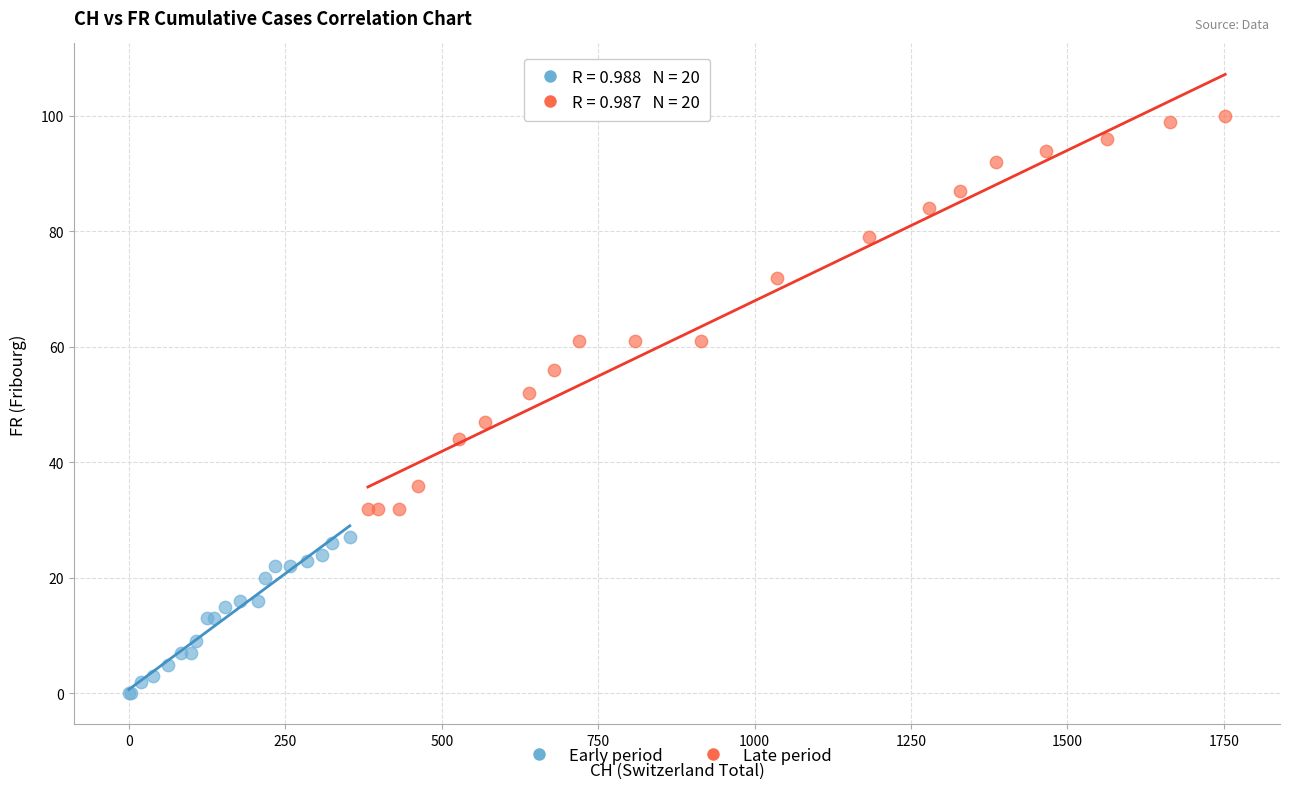

Which series contains the lowest Y value?

Early period